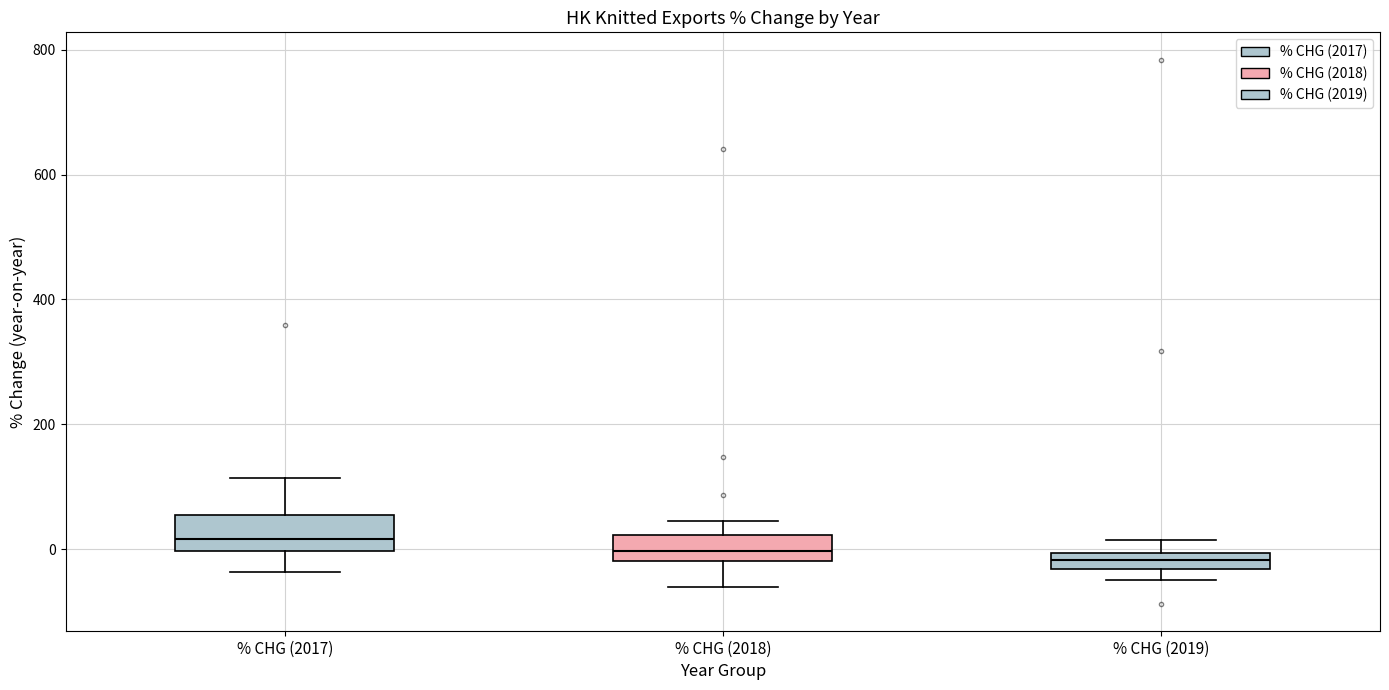

Where does the median line of the box for % CHG (2018) sit on the y-axis? The values are not printed on the chart, so give them approximately, as read against the axis.

0